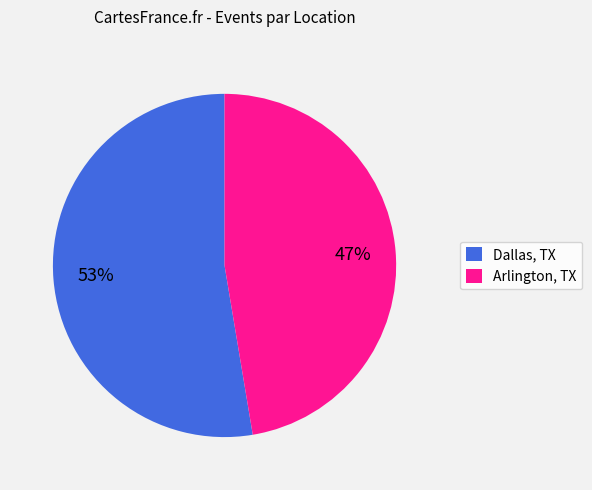

Is the sum of Dallas, TX and Arlington, TX greater than half?

Yes